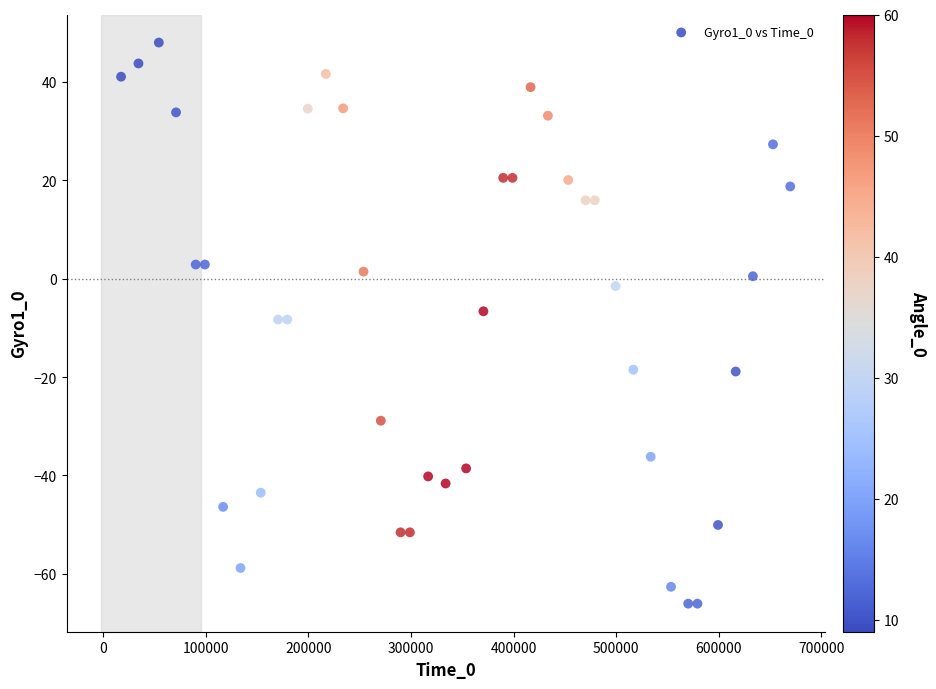

What is the range of Y values (max minus min)?

114.1